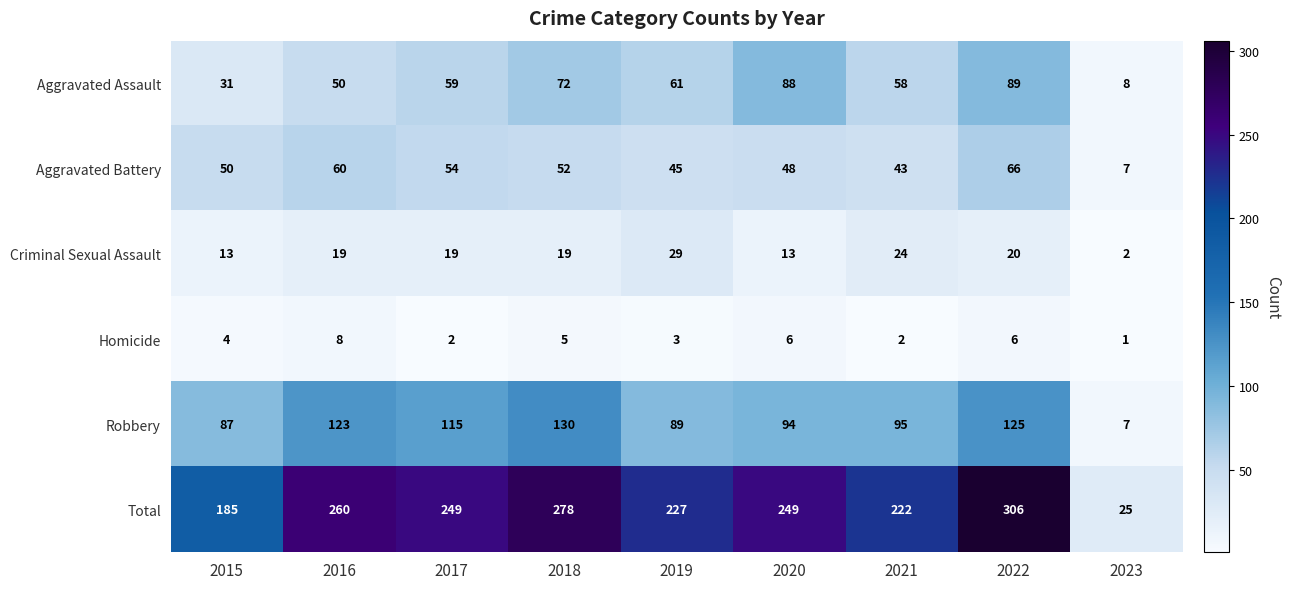

What value does the Criminal Sexual Assault series have at 2017, to the nearest 5?

20